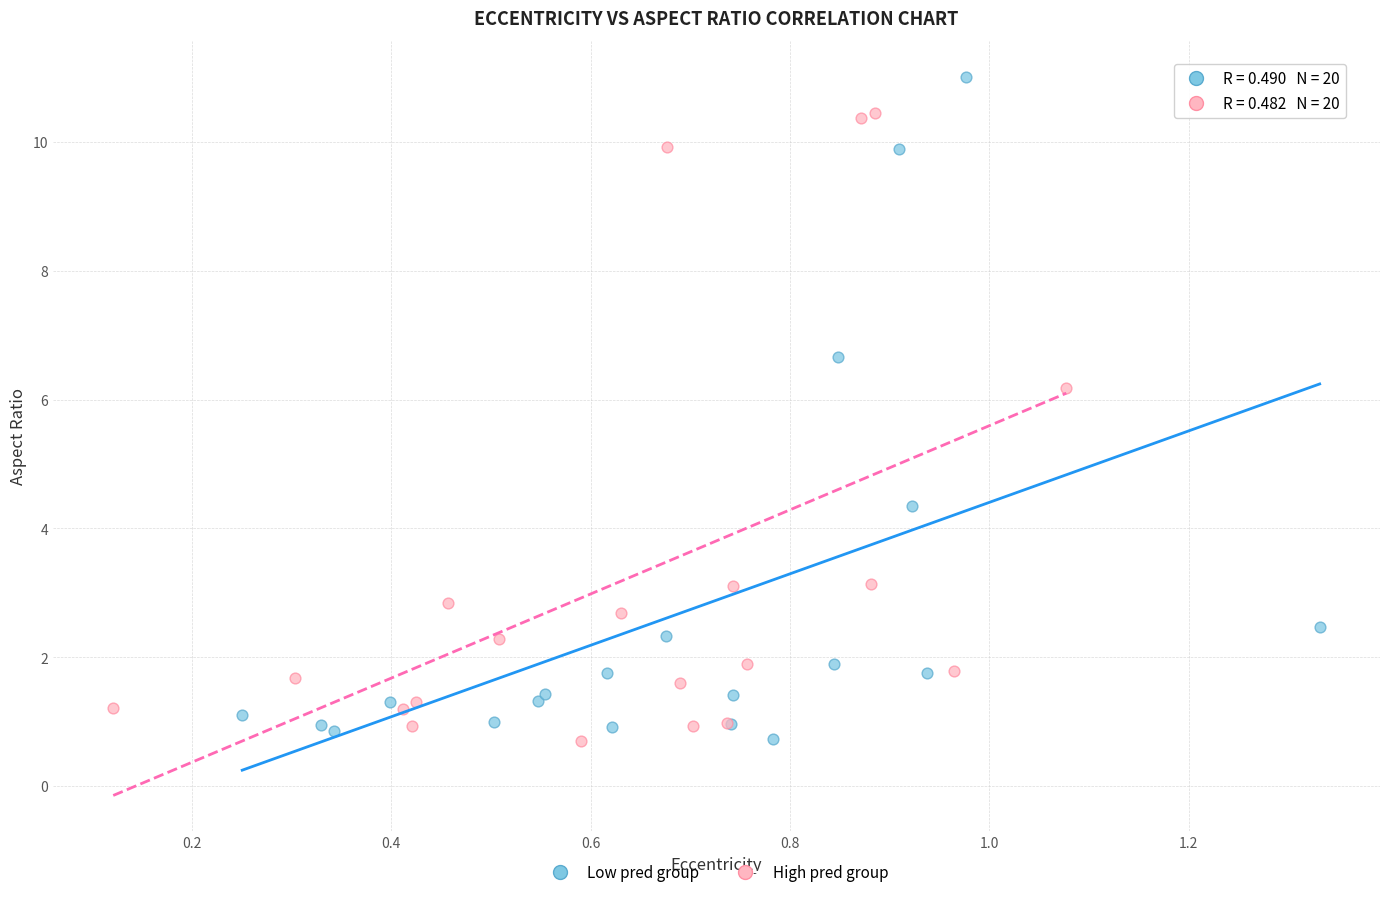

What are all the series names shown in the legend?

Low pred group, High pred group